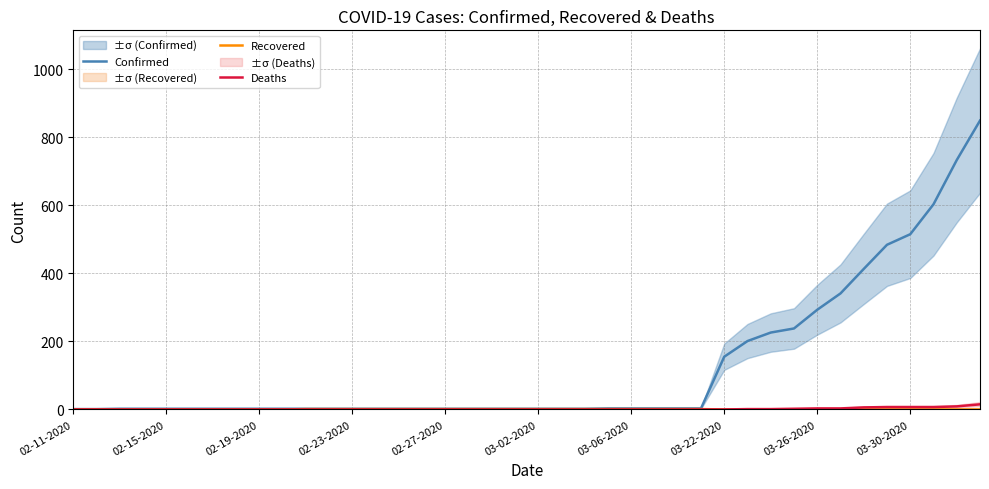

The value of Deaths at 02-27-2020 is 0. True or false?

True